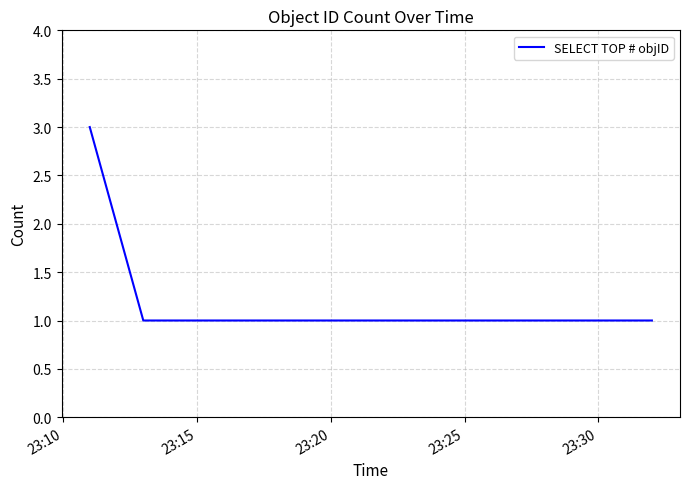

What is the sum of all values?

7